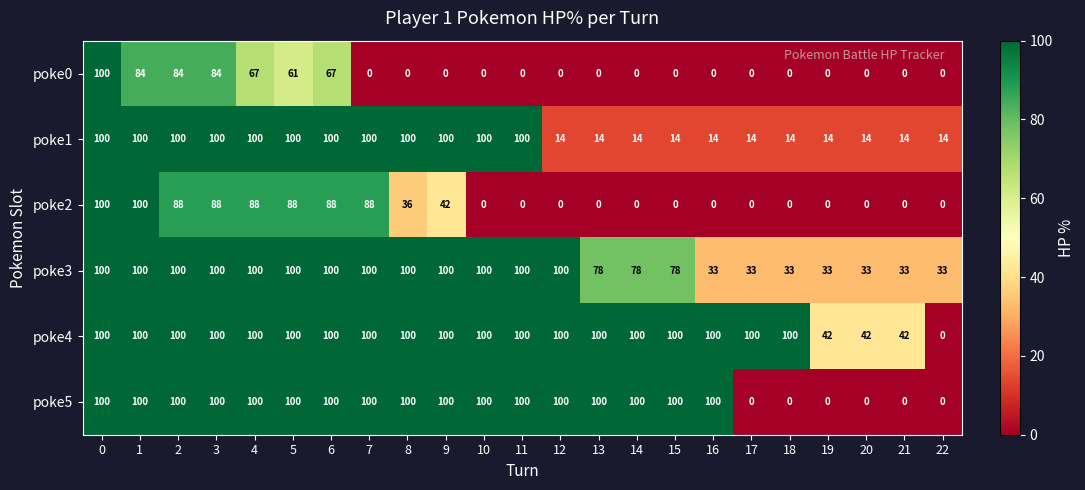

How many series are shown in this chart?

6